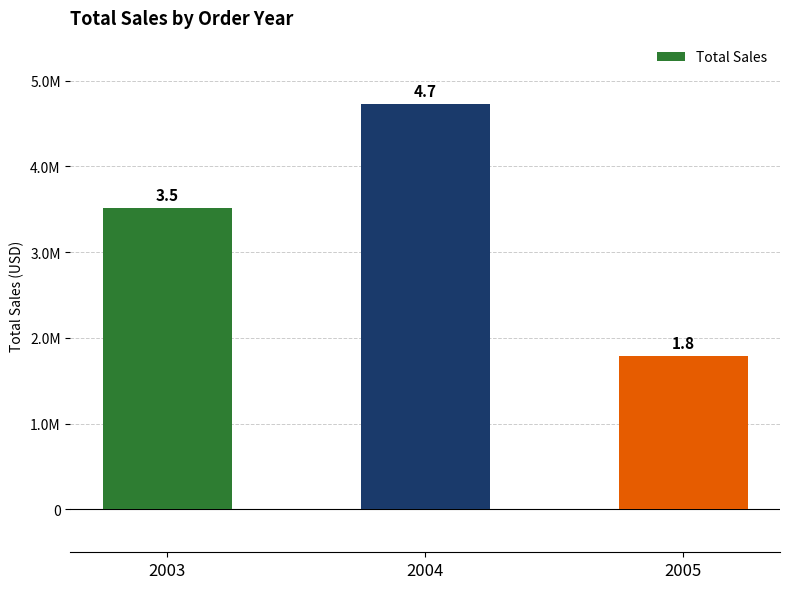

Are the bars grouped side by side (vs. stacked)?

No